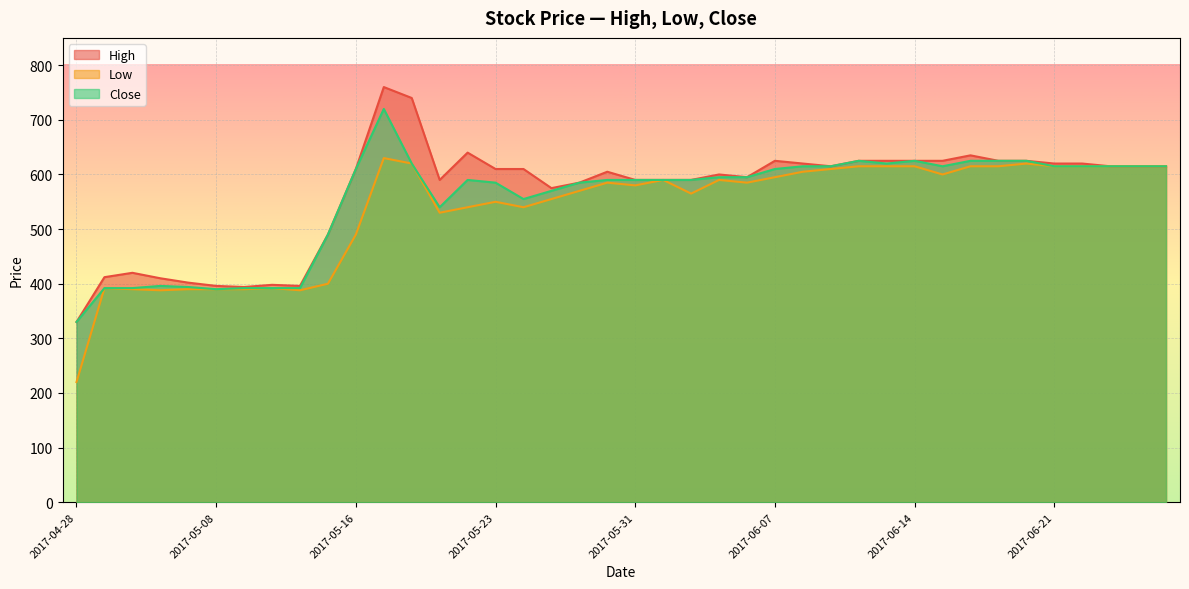

How many lines are shown in the chart?

3